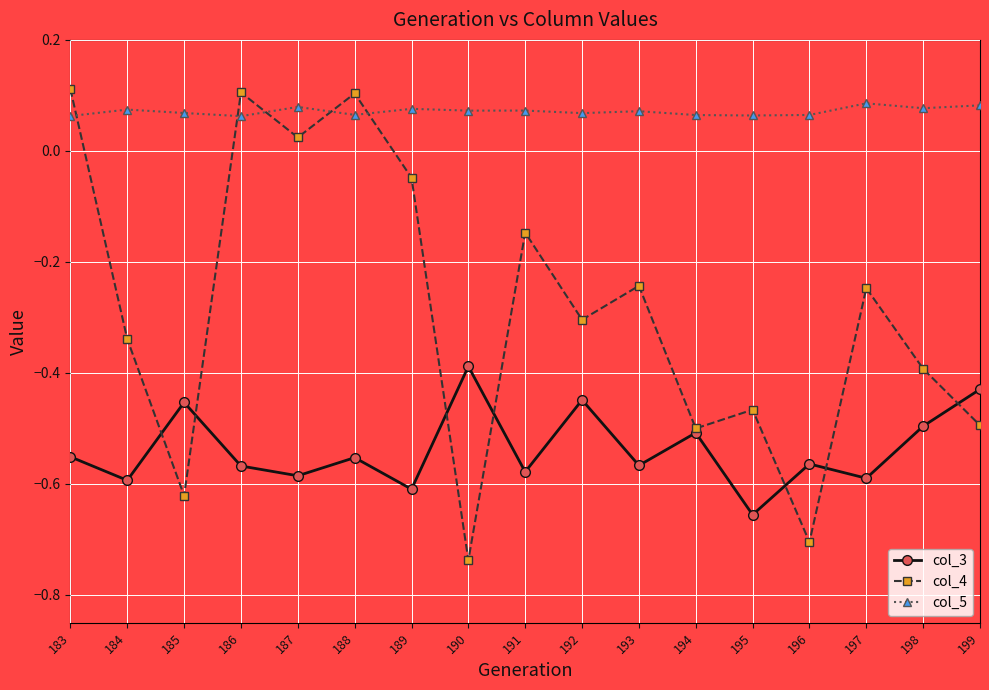

How many categories are shown in the chart?

17